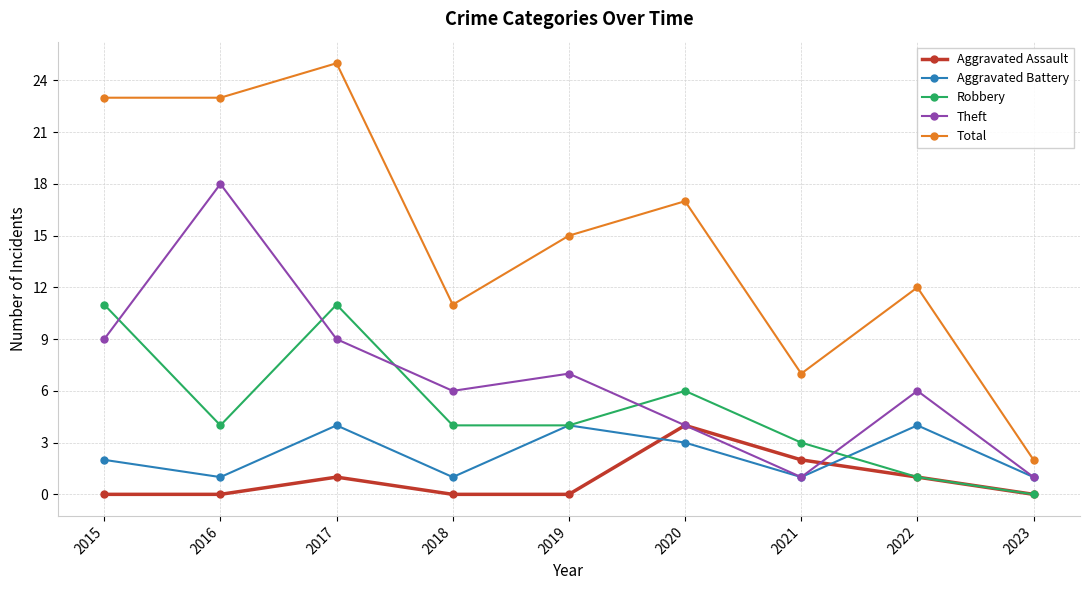

What is the spread (max minus min) of values at 2023?

2